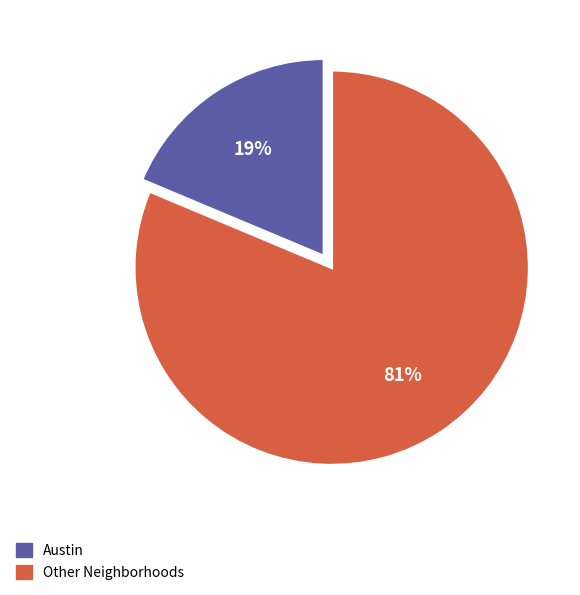

Is there a majority slice in this chart?

Yes